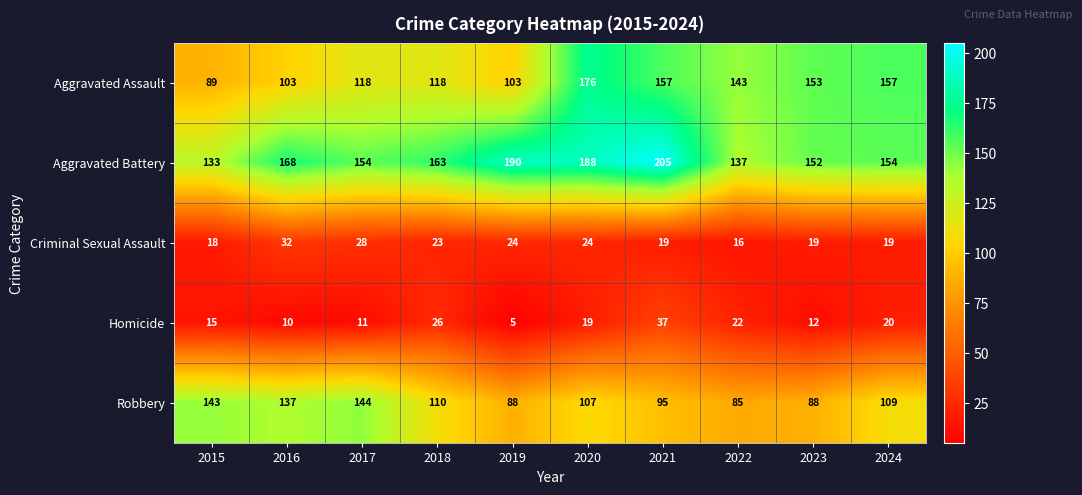

List the series in order of their peak value, lowest first.

Criminal Sexual Assault, Homicide, Robbery, Aggravated Assault, Aggravated Battery